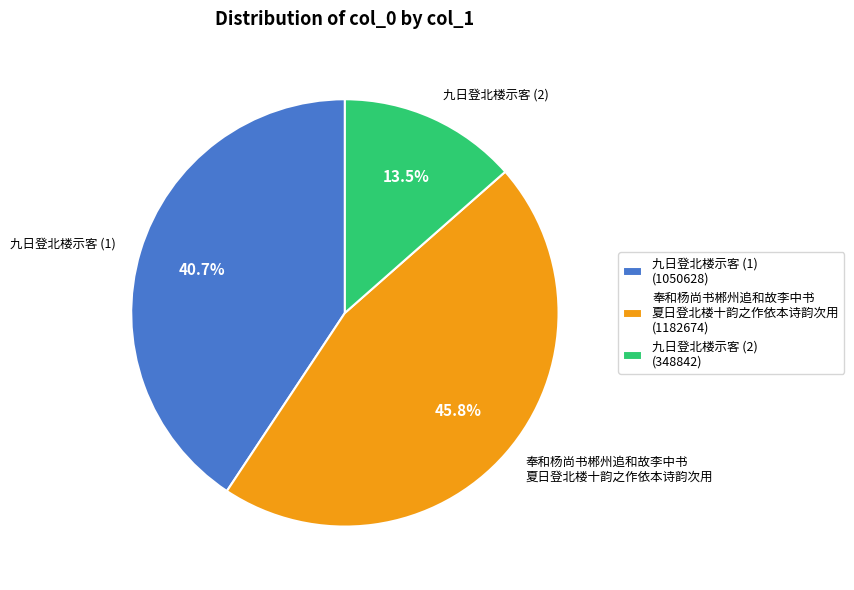

Is there a majority slice in this chart?

No